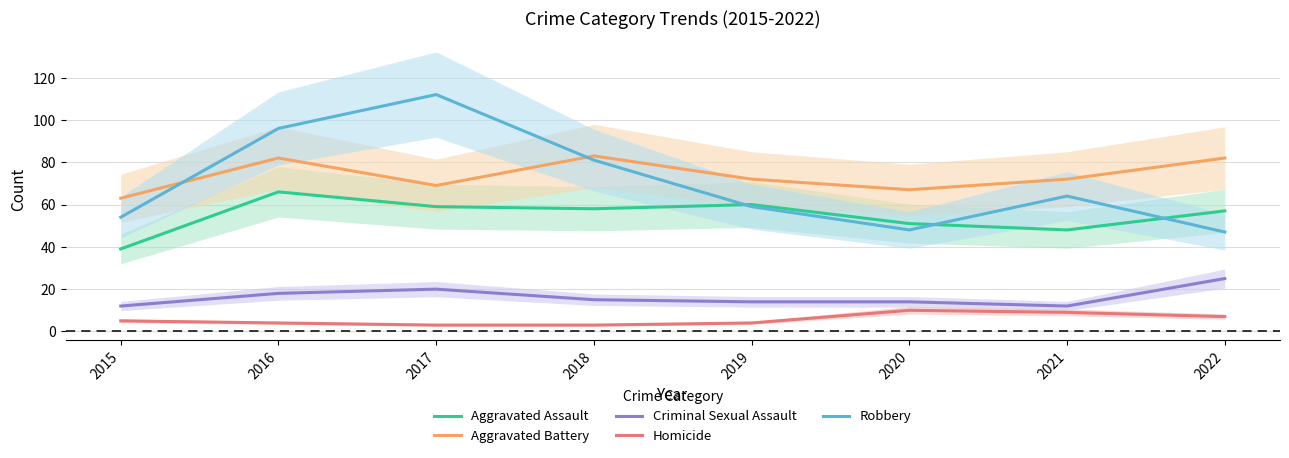

Between 2017 and 2018, which series saw the biggest shift?

Robbery